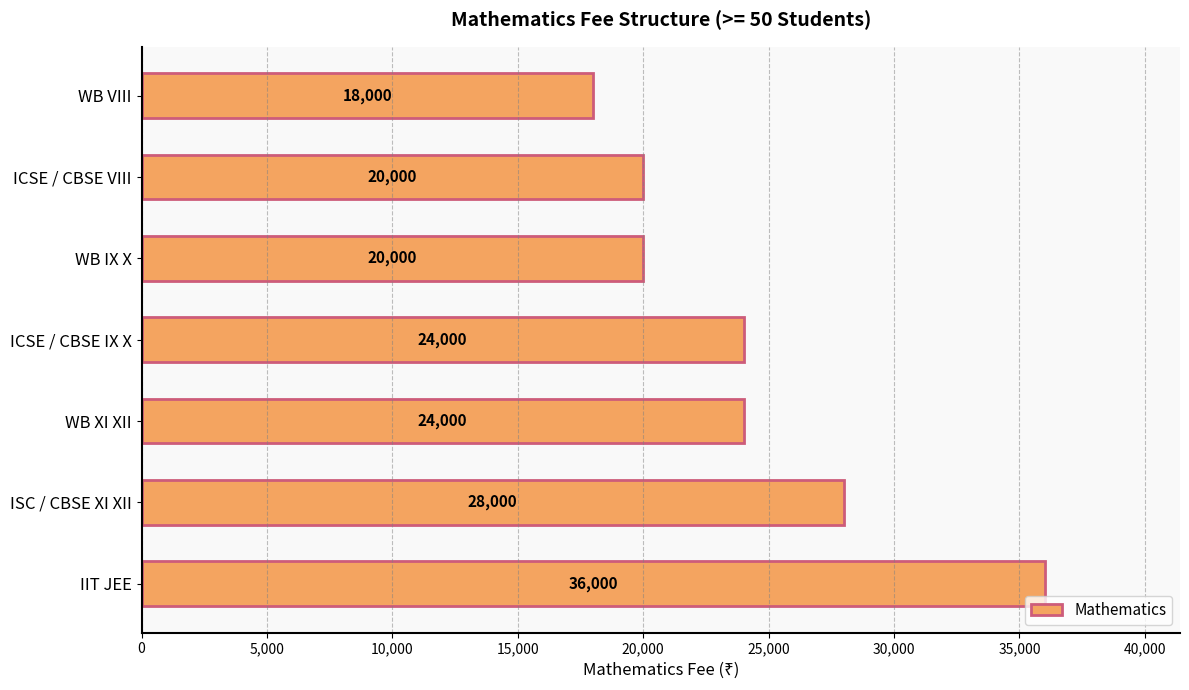

What is the average value?

24286